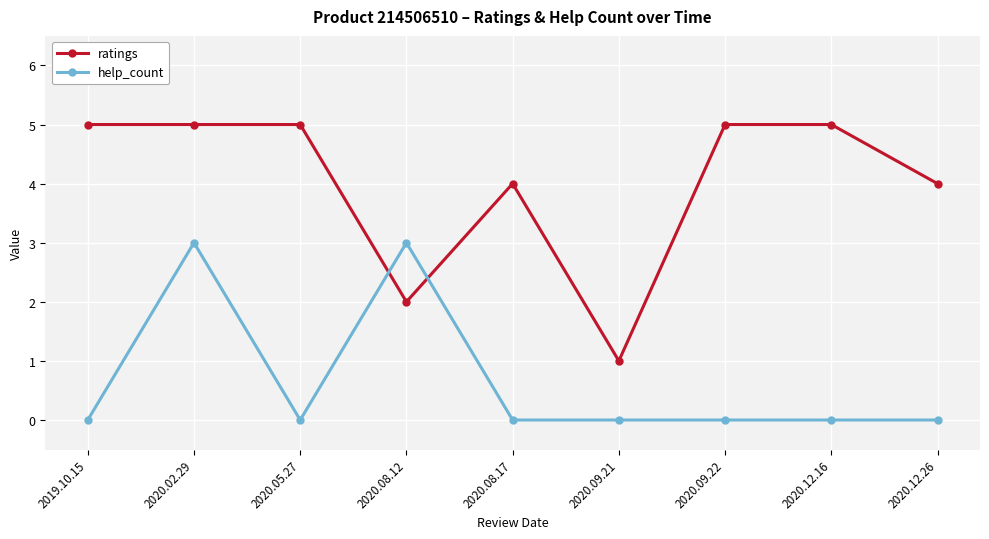

What is the maximum value shown in the chart?

5